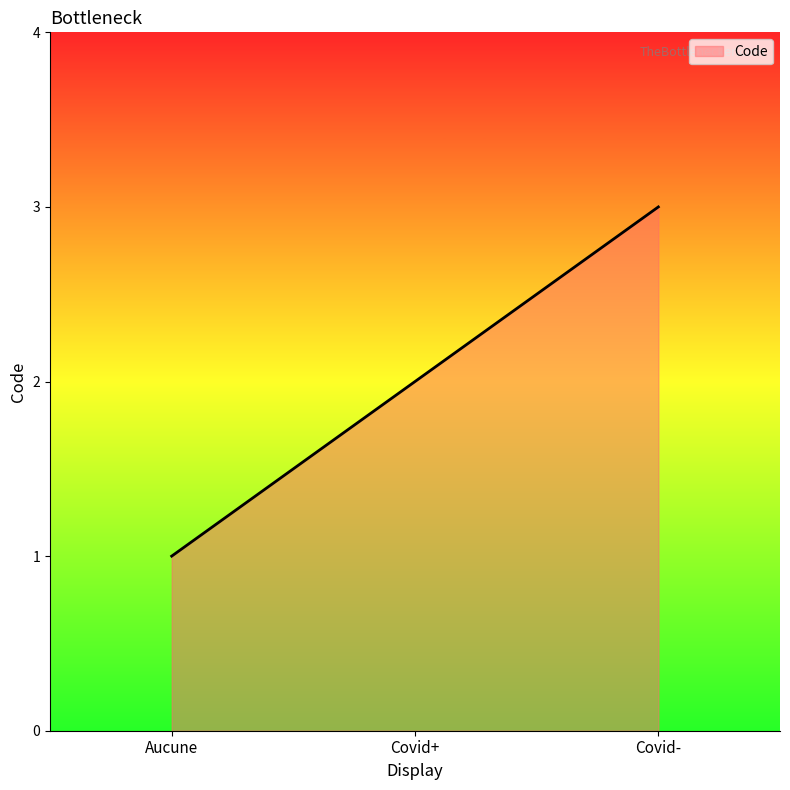

List the labels in order of value, largest first.

Covid-, Covid+, Aucune